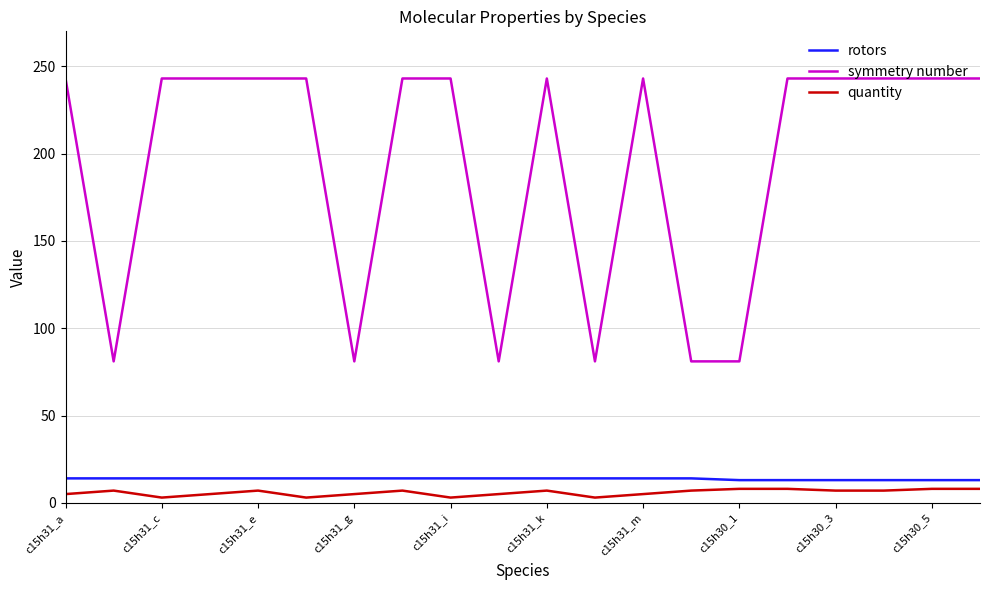

How many symmetry number values are between 81 and 243?

20